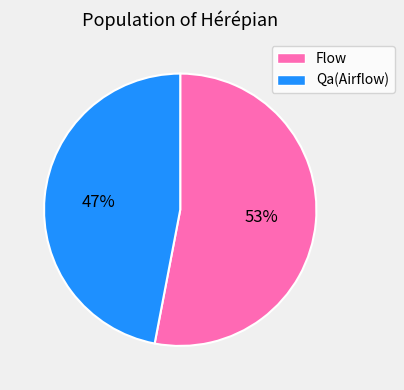

Rank the categories by value from highest to lowest.

Flow, Qa(Airflow)